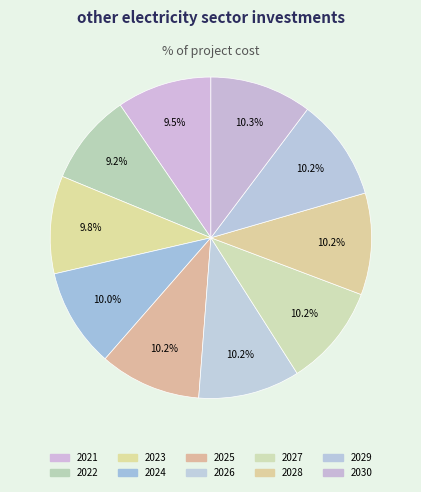

Count the number of slices in the pie.

10